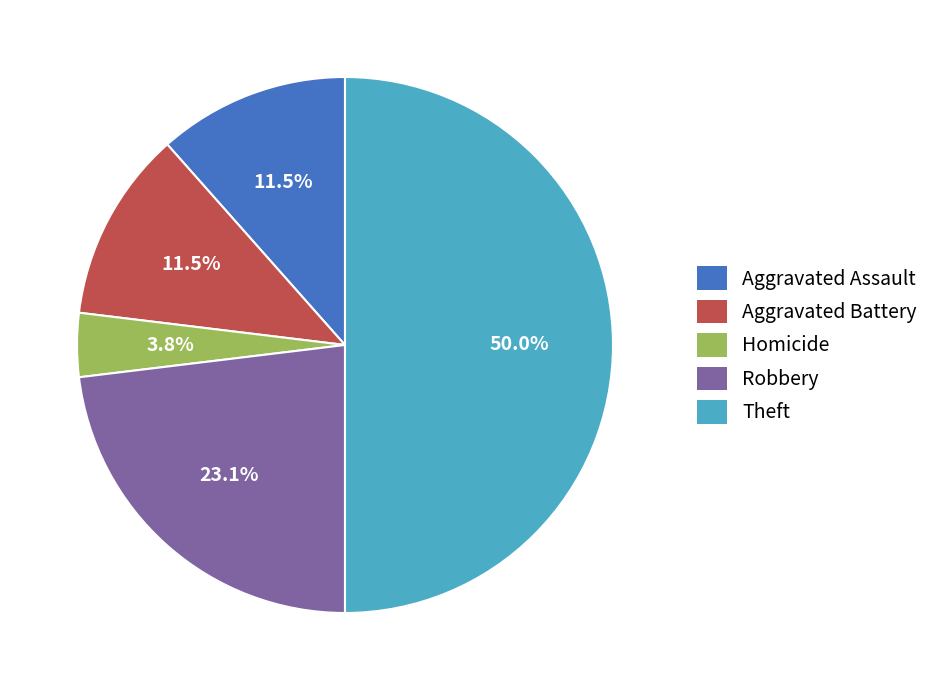

To the nearest percent, what percentage of the pie is Robbery?

23%